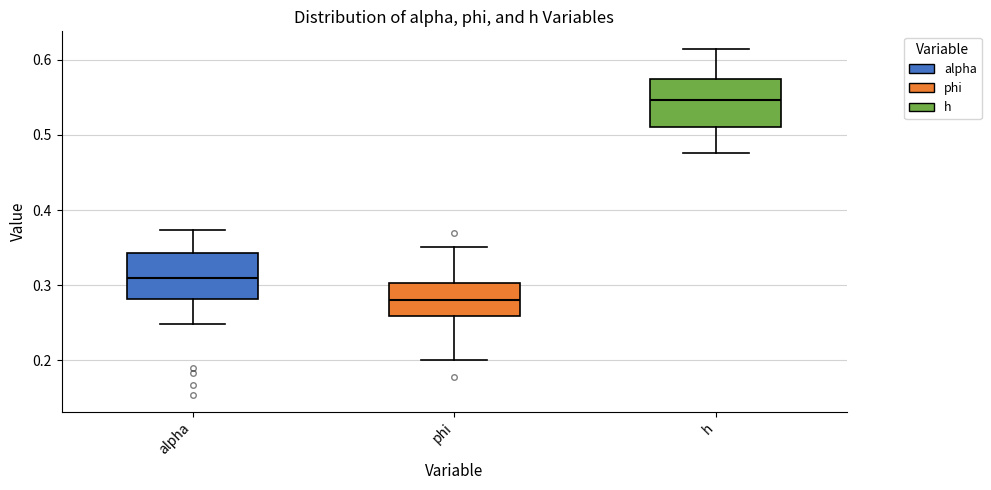

Reading left to right, read every box against the y-axis: the position of its median line, the range the box covers, and the ends of its whiskers. The values are not printed on the chart, so give them approximately, as read against the axis.

alpha: median 0.31, box 0.28 to 0.34, whiskers 0.25 to 0.37
phi: median 0.28, box 0.26 to 0.30, whiskers 0.20 to 0.35
h: median 0.55, box 0.51 to 0.57, whiskers 0.48 to 0.61